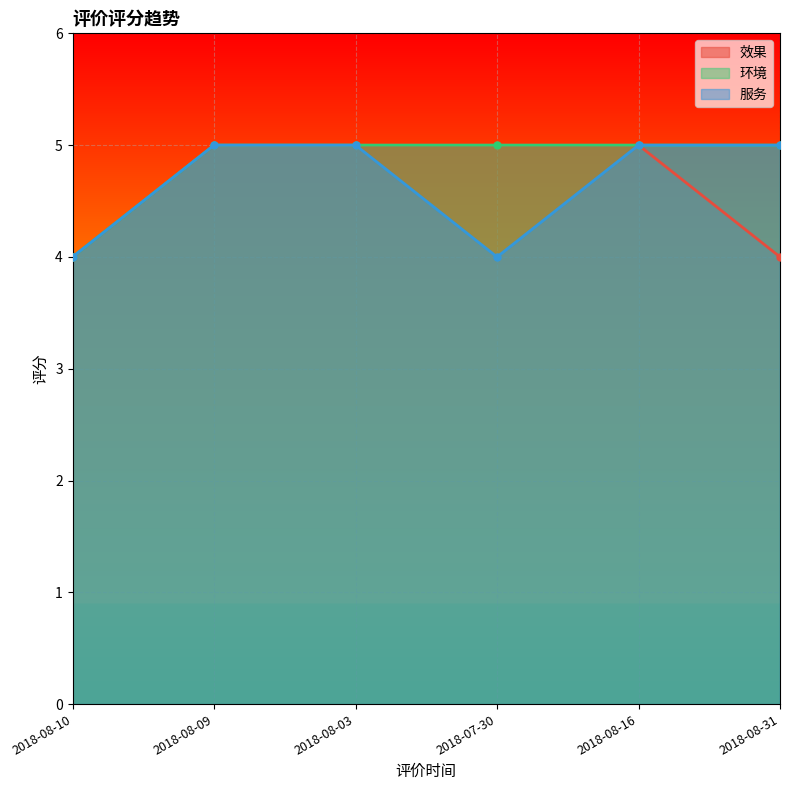

Reading left to right, what are all the values shown in this chart?

效果: 2018-08-10=4	2018-08-09=5	2018-08-03=5	2018-07-30=5	2018-08-16=5	2018-08-31=4
环境: 2018-08-10=4	2018-08-09=5	2018-08-03=5	2018-07-30=5	2018-08-16=5	2018-08-31=5
服务: 2018-08-10=4	2018-08-09=5	2018-08-03=5	2018-07-30=4	2018-08-16=5	2018-08-31=5